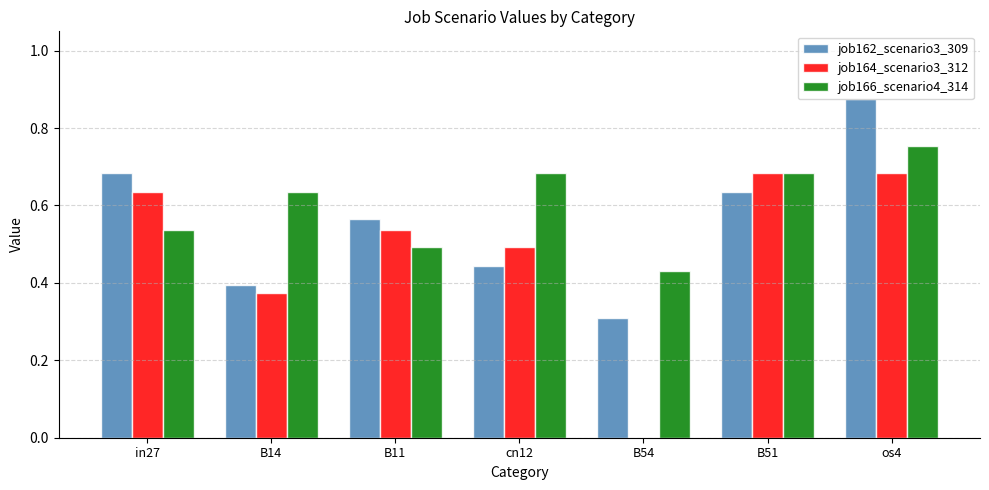

Which category has the highest value across all series?

os4